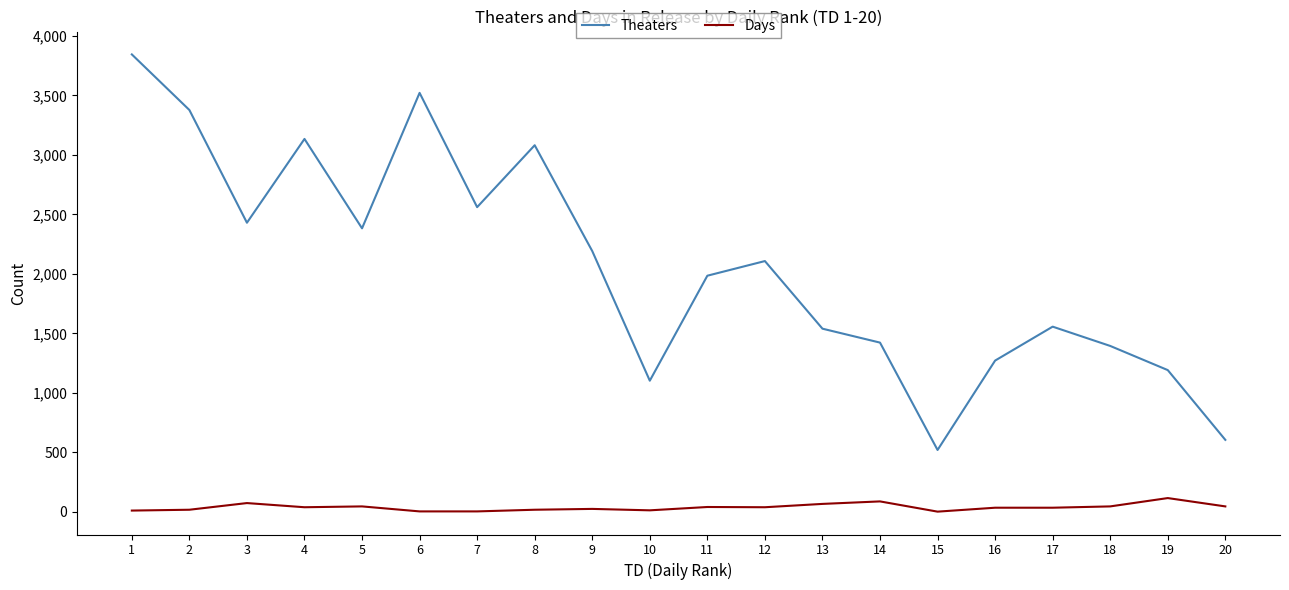

Which series has the largest range (max minus min)?

Theaters